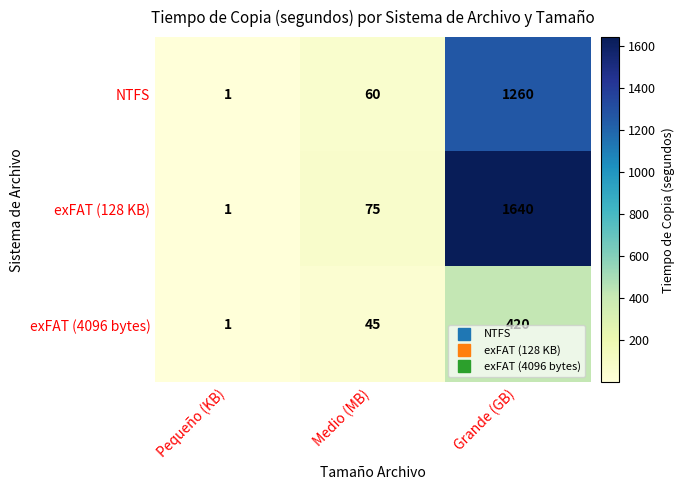

List the series in order of their overall mean, highest first.

exFAT (128 KB), NTFS, exFAT (4096 bytes)